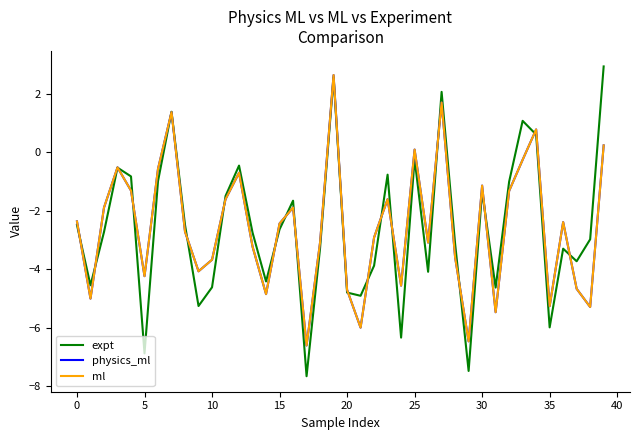

Which series has the largest range (max minus min)?

expt